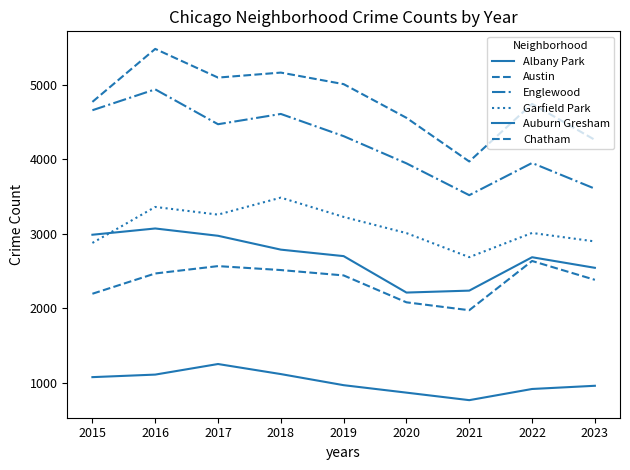

Rank the categories by Albany Park value from highest to lowest.

2017, 2018, 2016, 2015, 2019, 2023, 2022, 2020, 2021